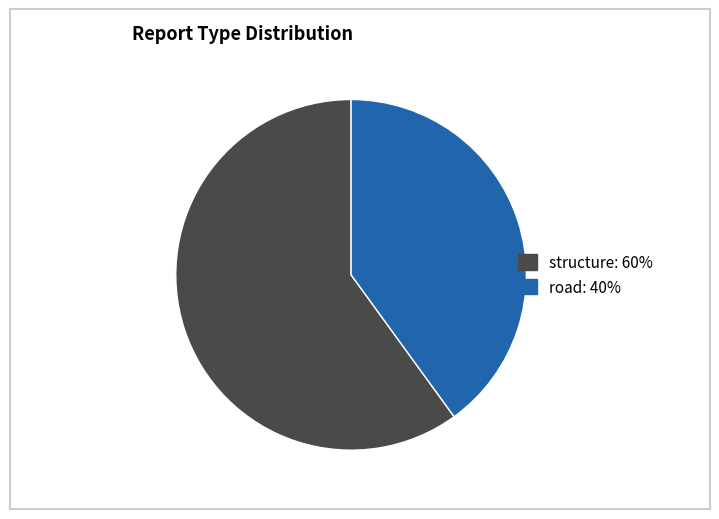

Is it true that road is 40% of the pie?

True